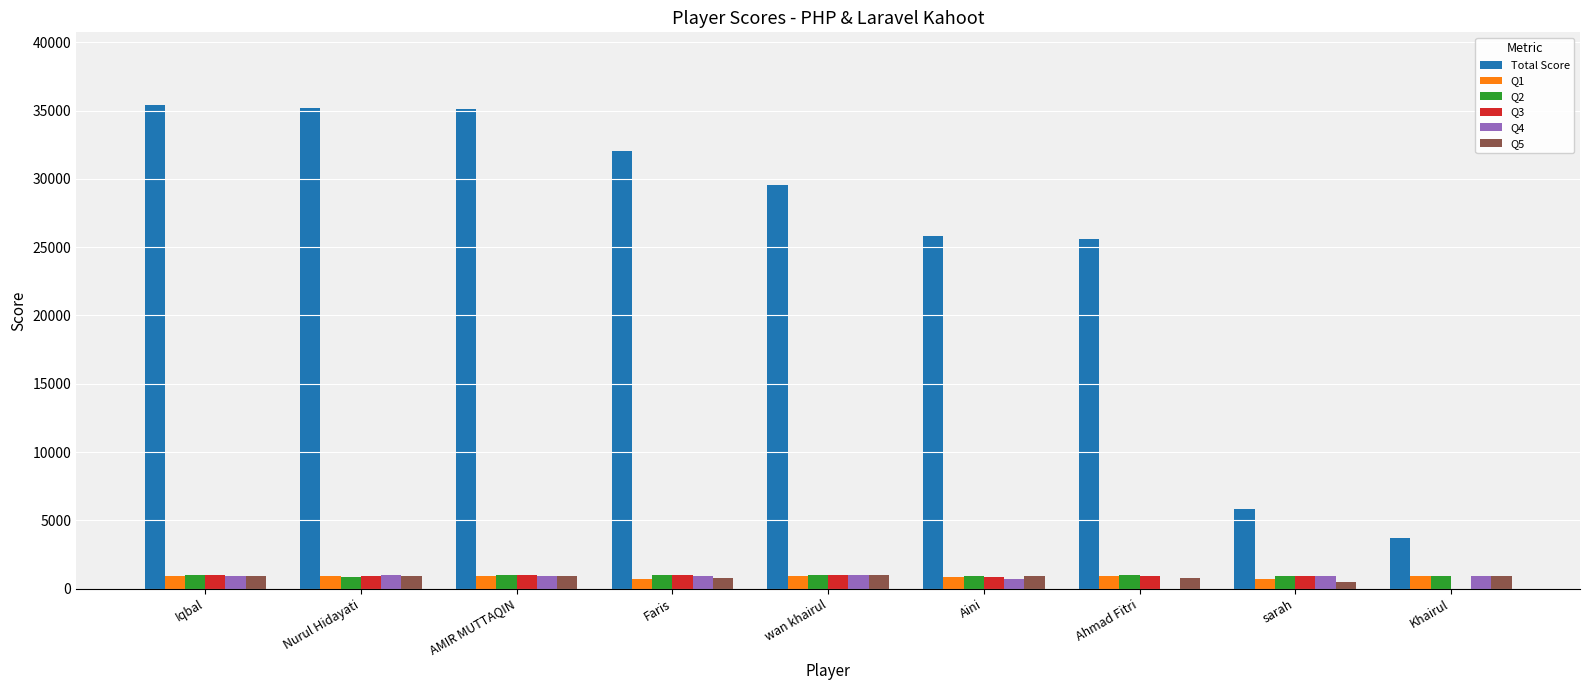

What is the difference between the Q4 values at AMIR MUTTAQIN and Iqbal?

19